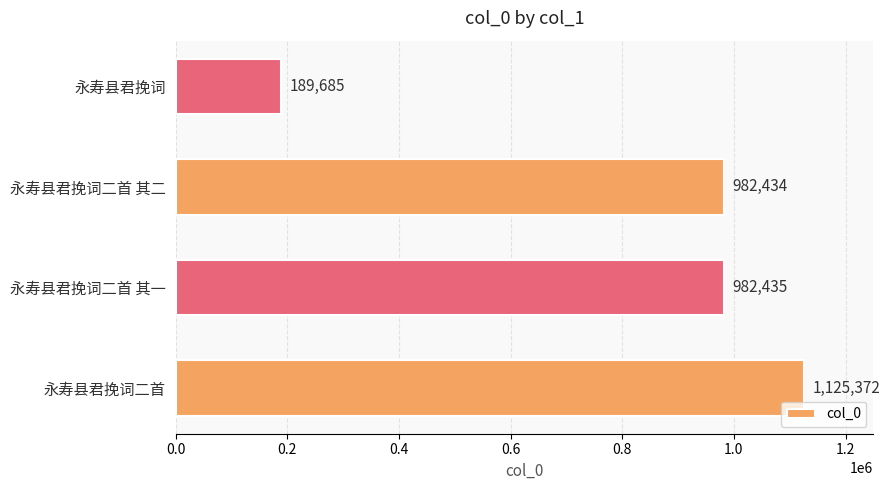

What is the difference between the maximum and minimum values?

935687